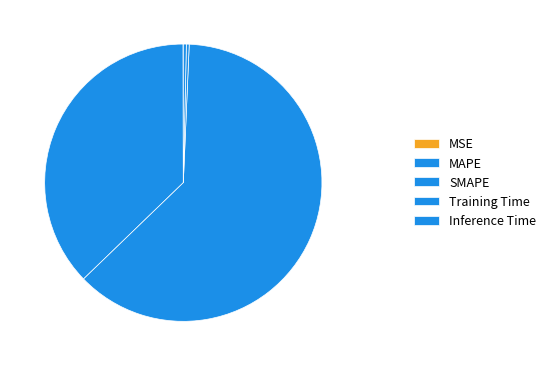

What percentage is NOT represented by SMAPE?

37.9%